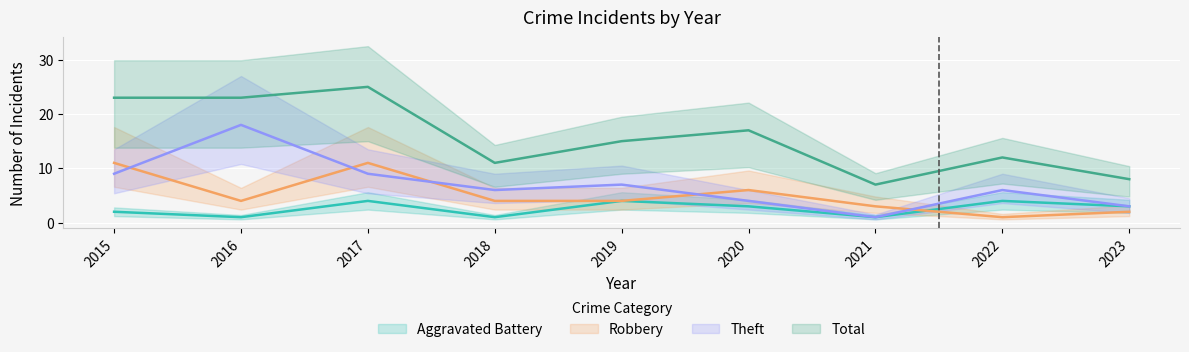

Where is the first local minimum for Aggravated Battery?

2016